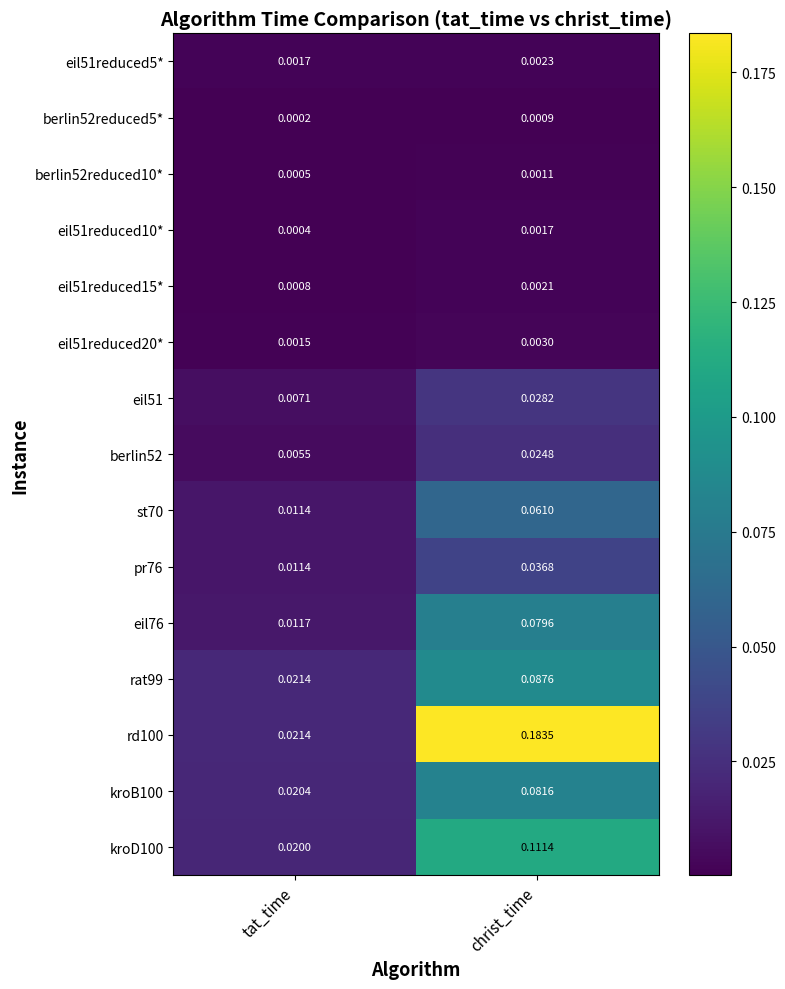

Which series changed the most between tat_time and christ_time?

rd100